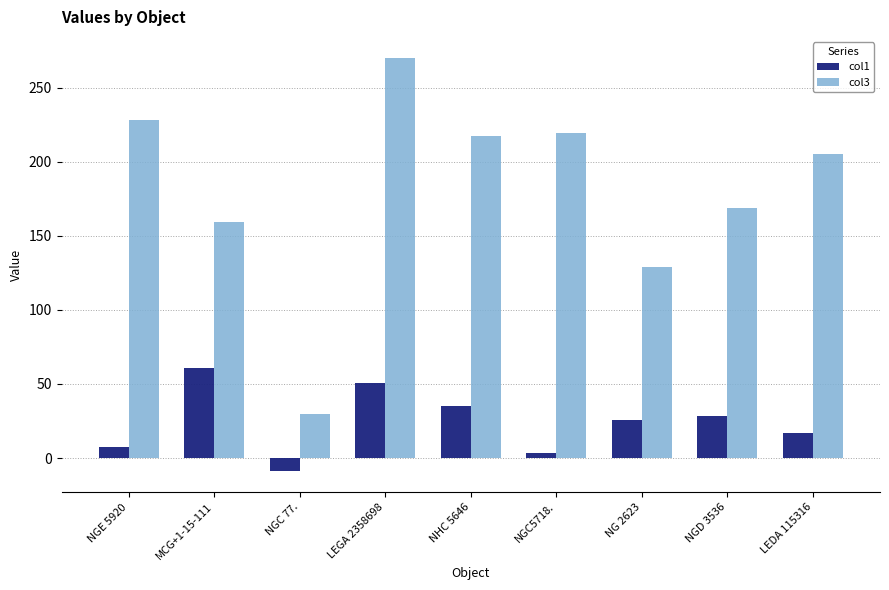

What is the label of the 6th bar from the left?

NGC5718.